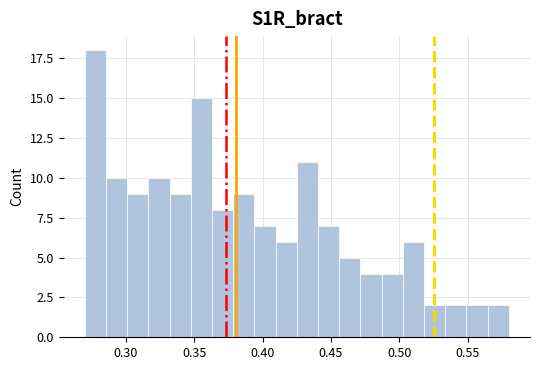

Around what value on the x-axis is the tallest bar? Give the approximate position of its centre, as read against the axis.

0.280